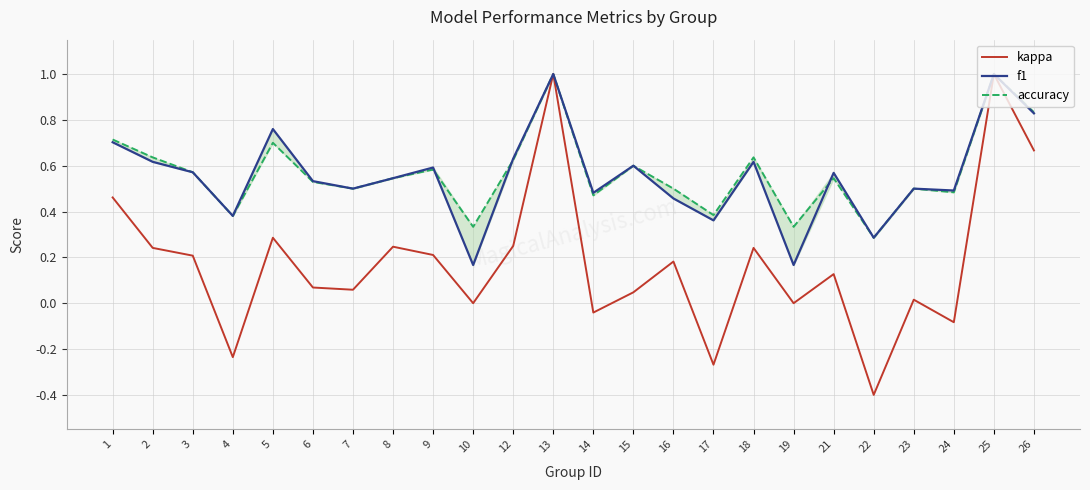

Where is kappa nearest to the value 0?

10